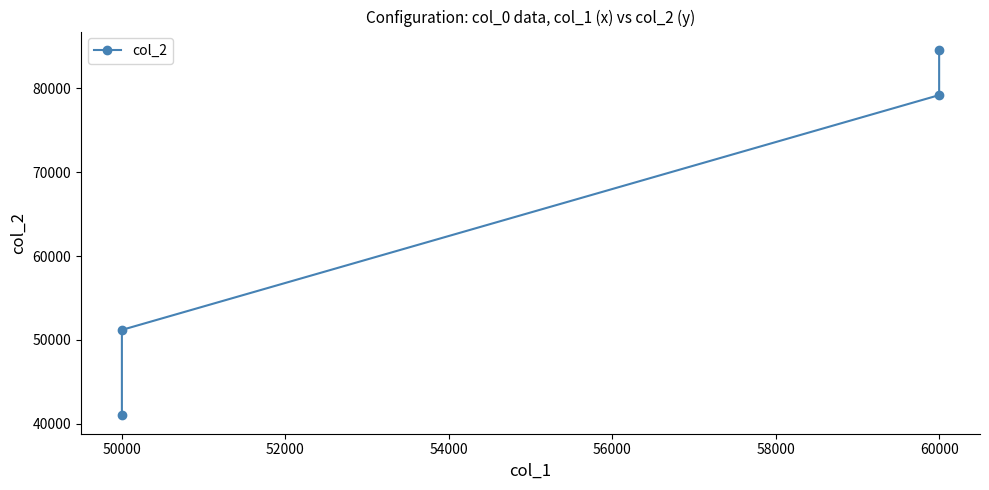

Reading left to right, list all the values displayed in this chart.

41000	51200	79200	84600